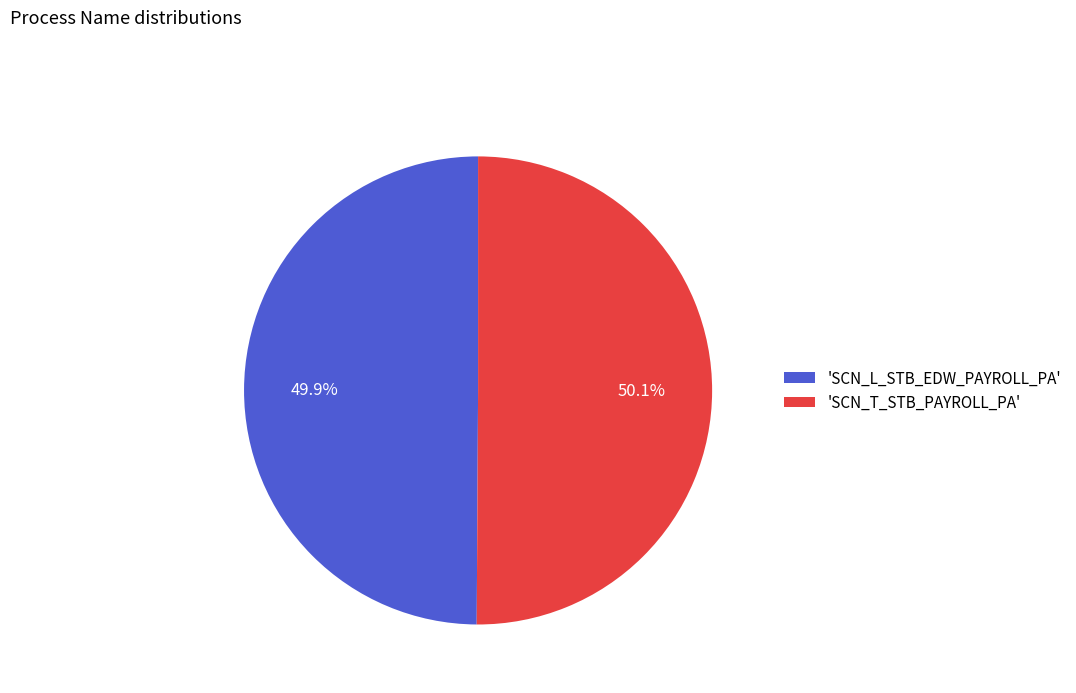

Is there a majority slice in this chart?

Yes